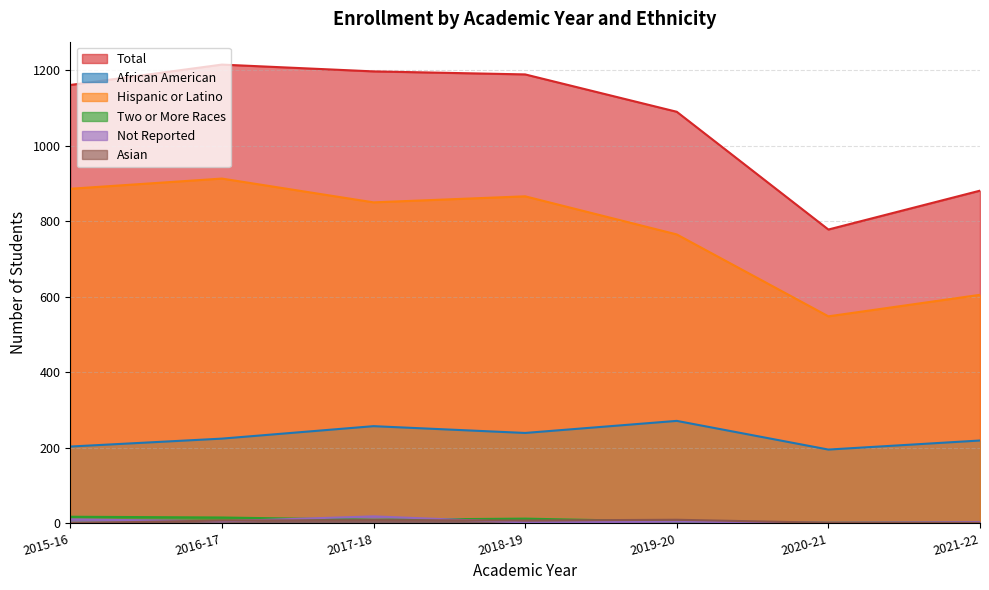

At which category does African American reach its first local peak?

2017-18